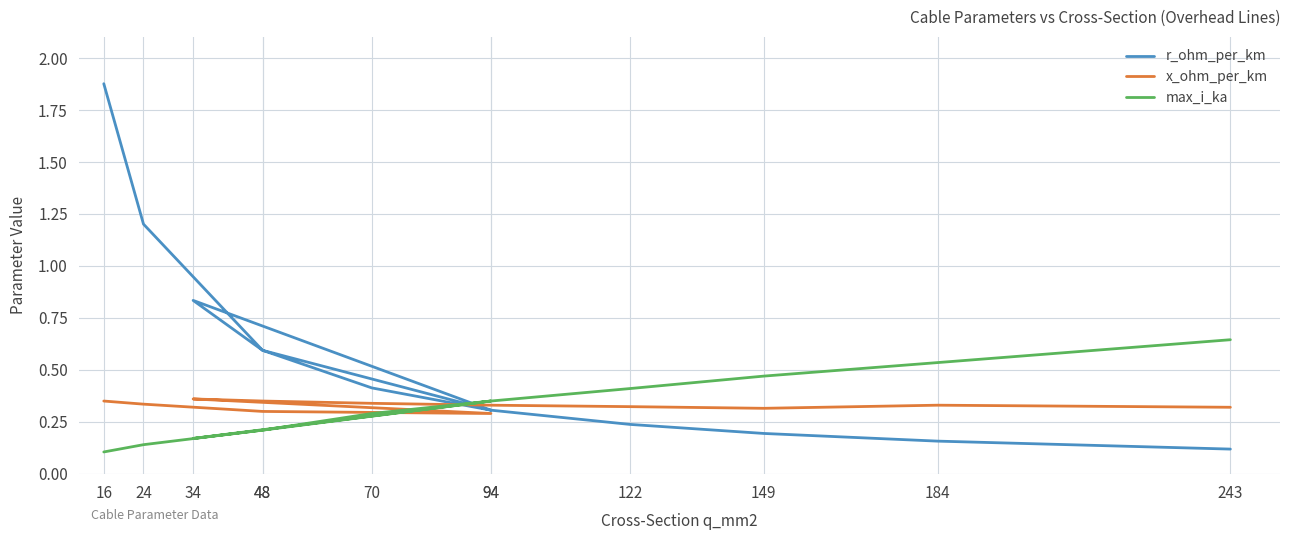

Is it true that x_ohm_per_km equals 0.3 at 24?

True